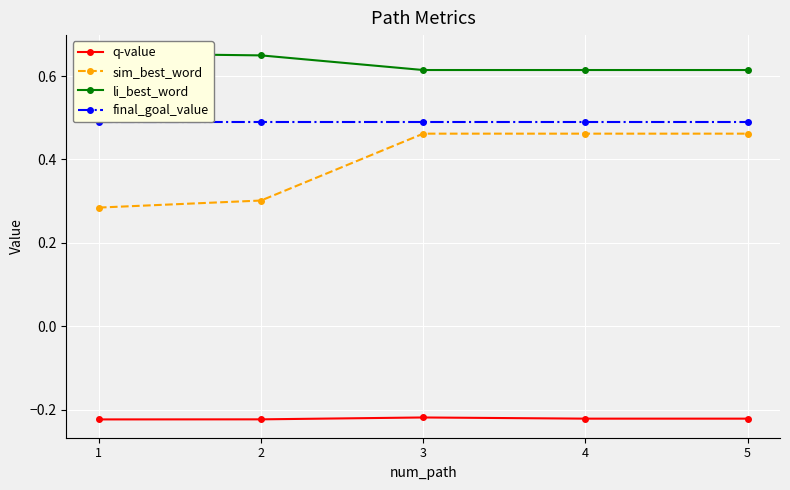

Which series has the largest total across all categories?

li_best_word